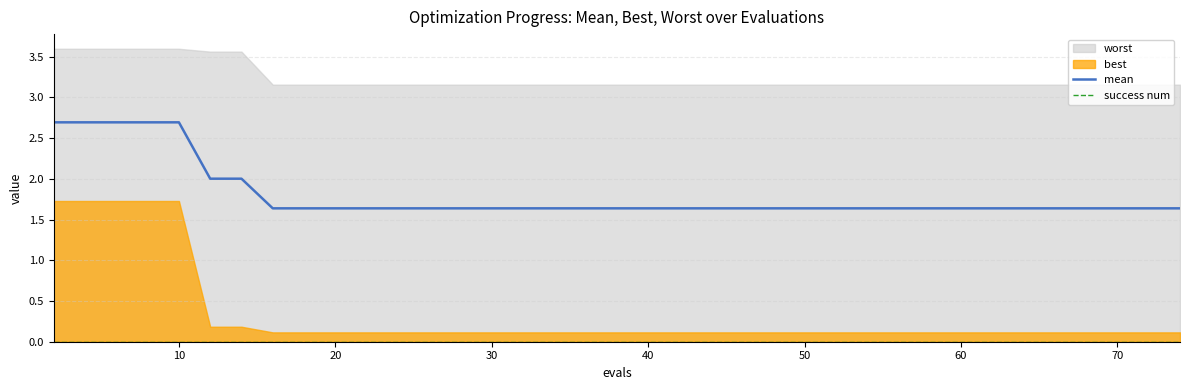

How many lines are shown in the chart?

2